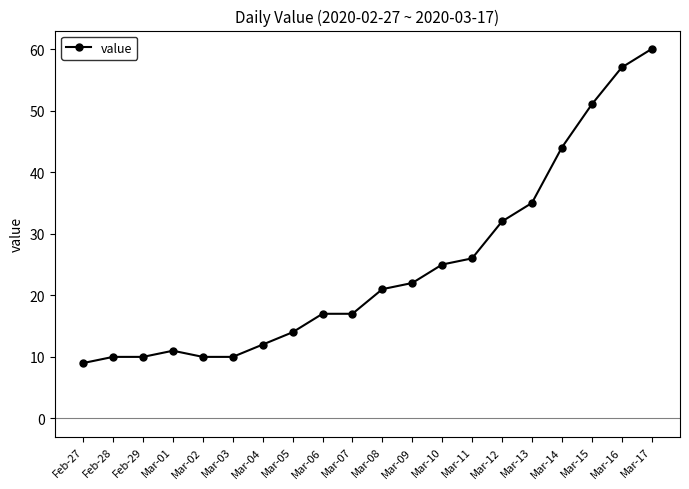

What is the value of the 9th point from the left?

17